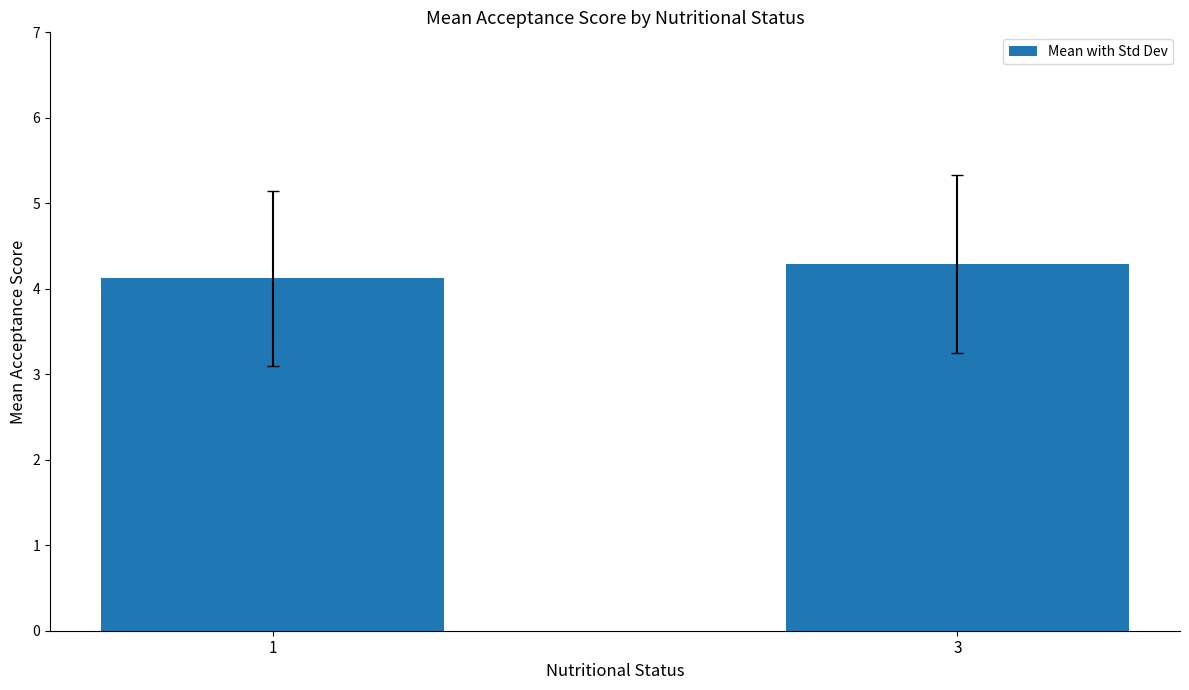

Is it true that the value at 1 is 4.1?

True